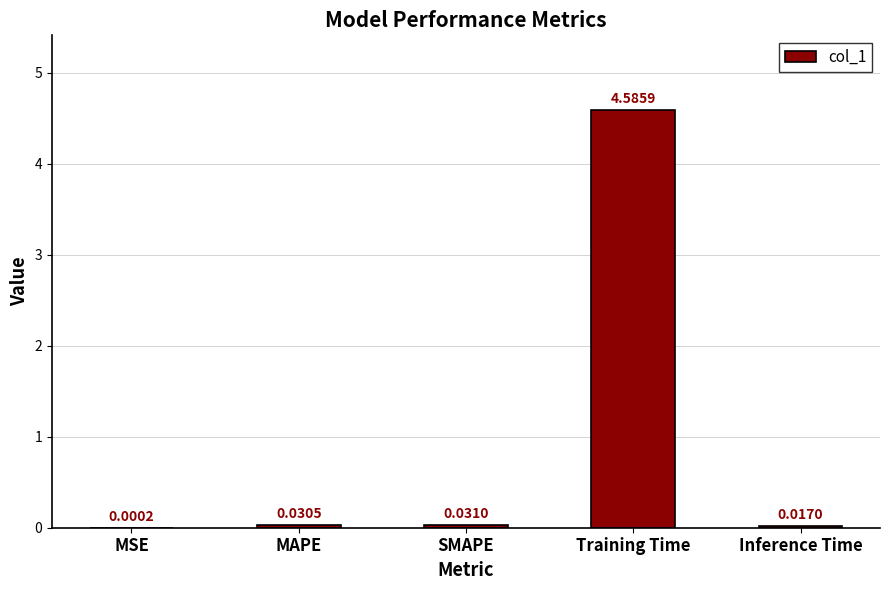

At which label is the value closest to 2?

SMAPE